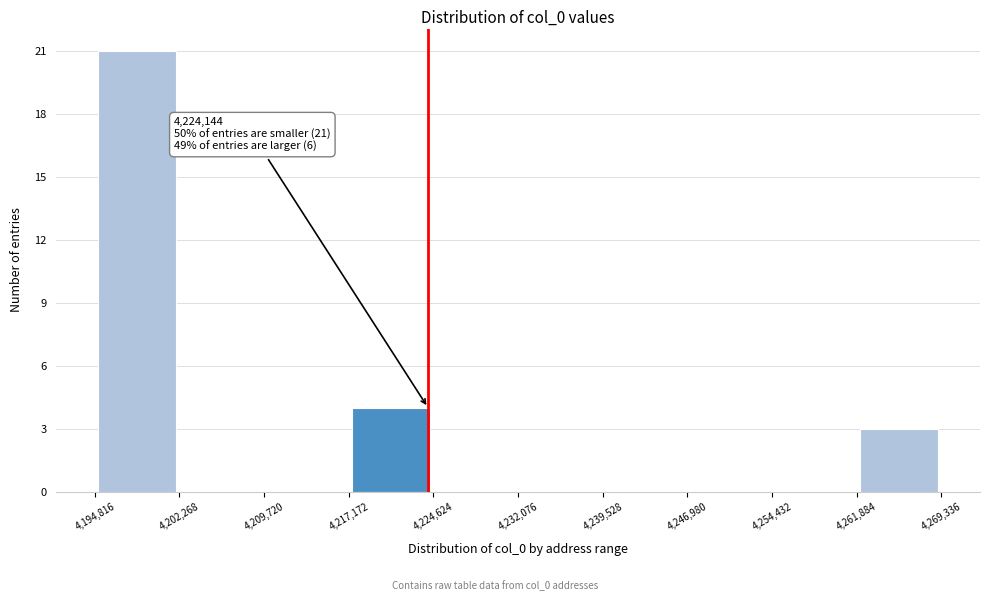

Over which range of the x-axis is the bar tallest?

4,194,816 to 4,202,268